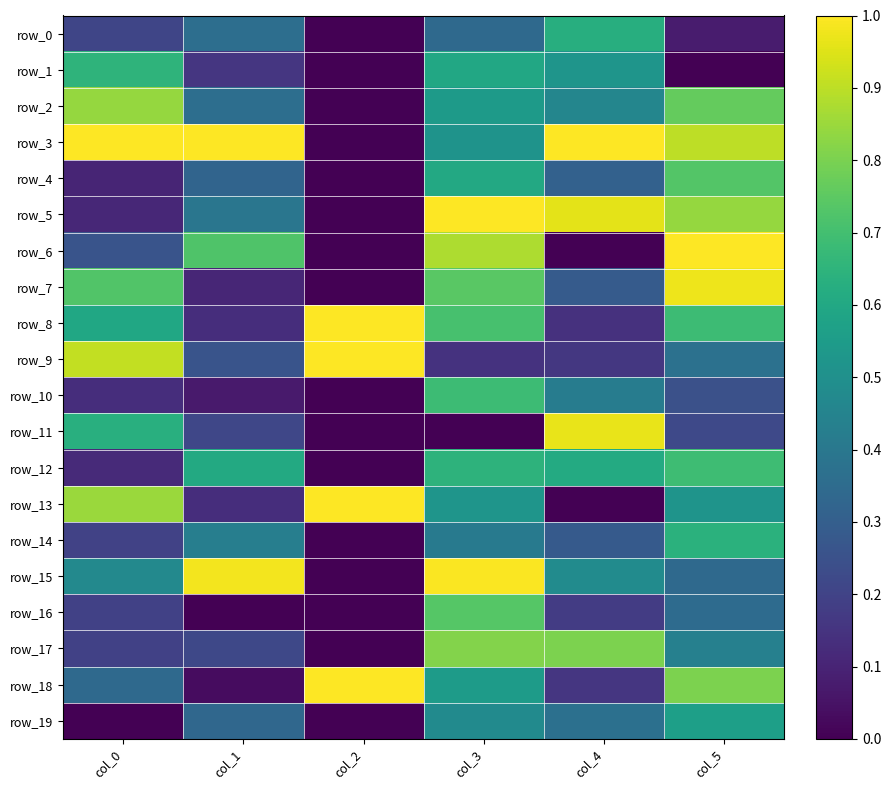

Between col_1 and col_3, which series saw the biggest shift?

row_16